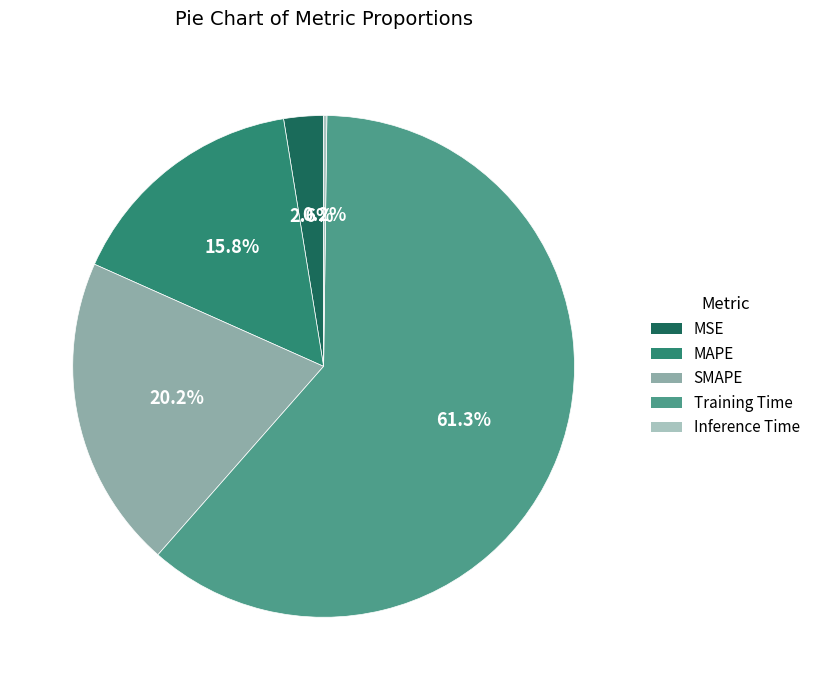

Is the sum of MSE and SMAPE greater than half?

No